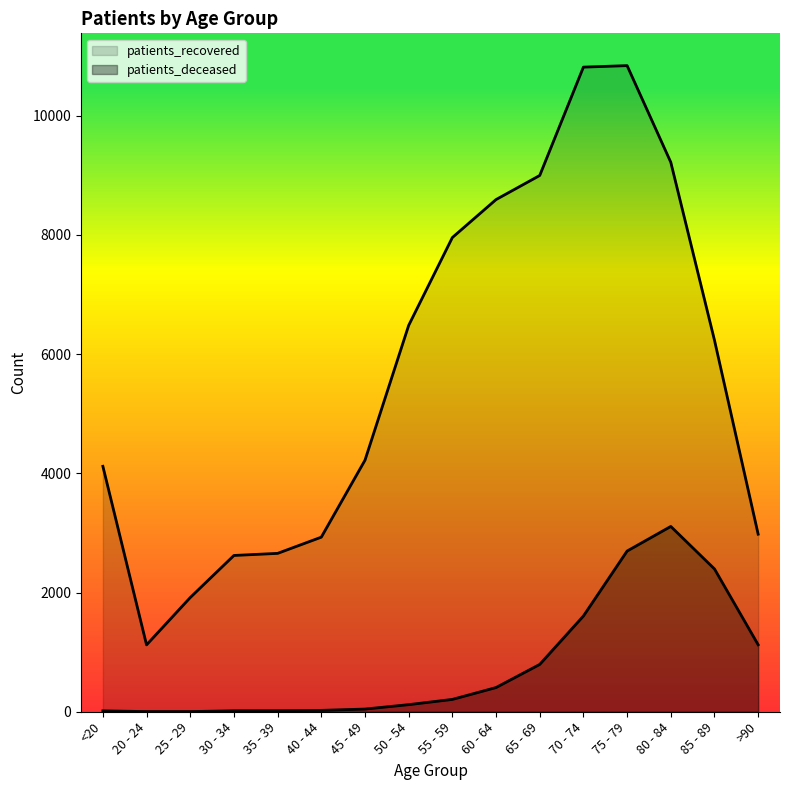

True or false: patients_deceased has a value of 5 at 20 - 24.

False